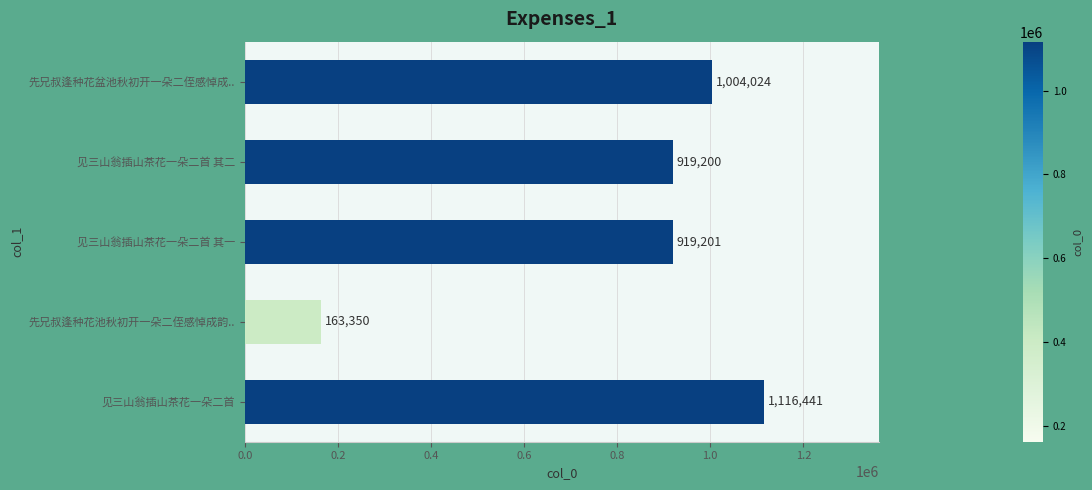

What is the greatest value displayed?

1116441